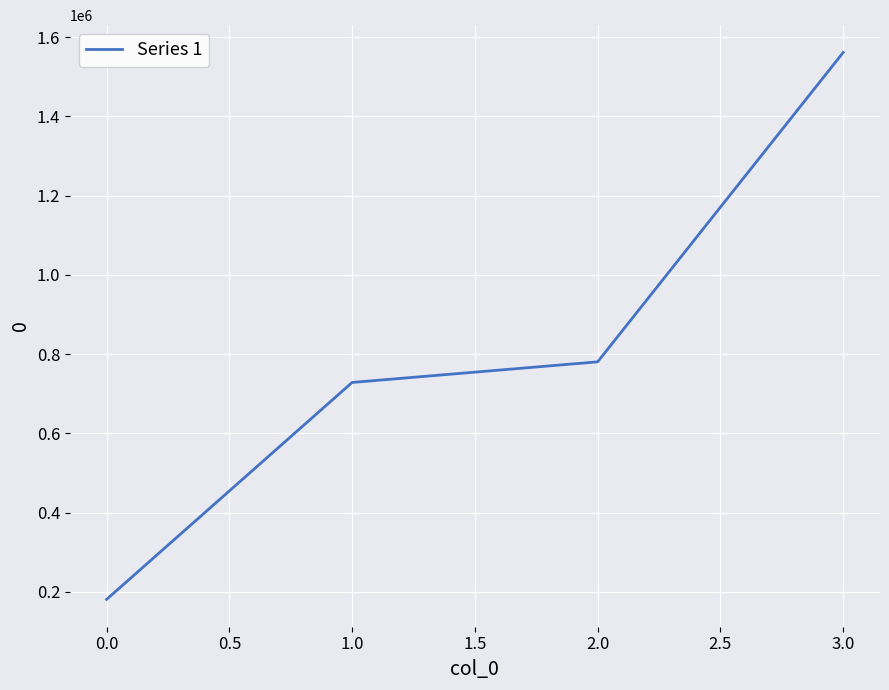

List the labels in order of value, largest first.

3.0, 2.0, 1.0, 0.0